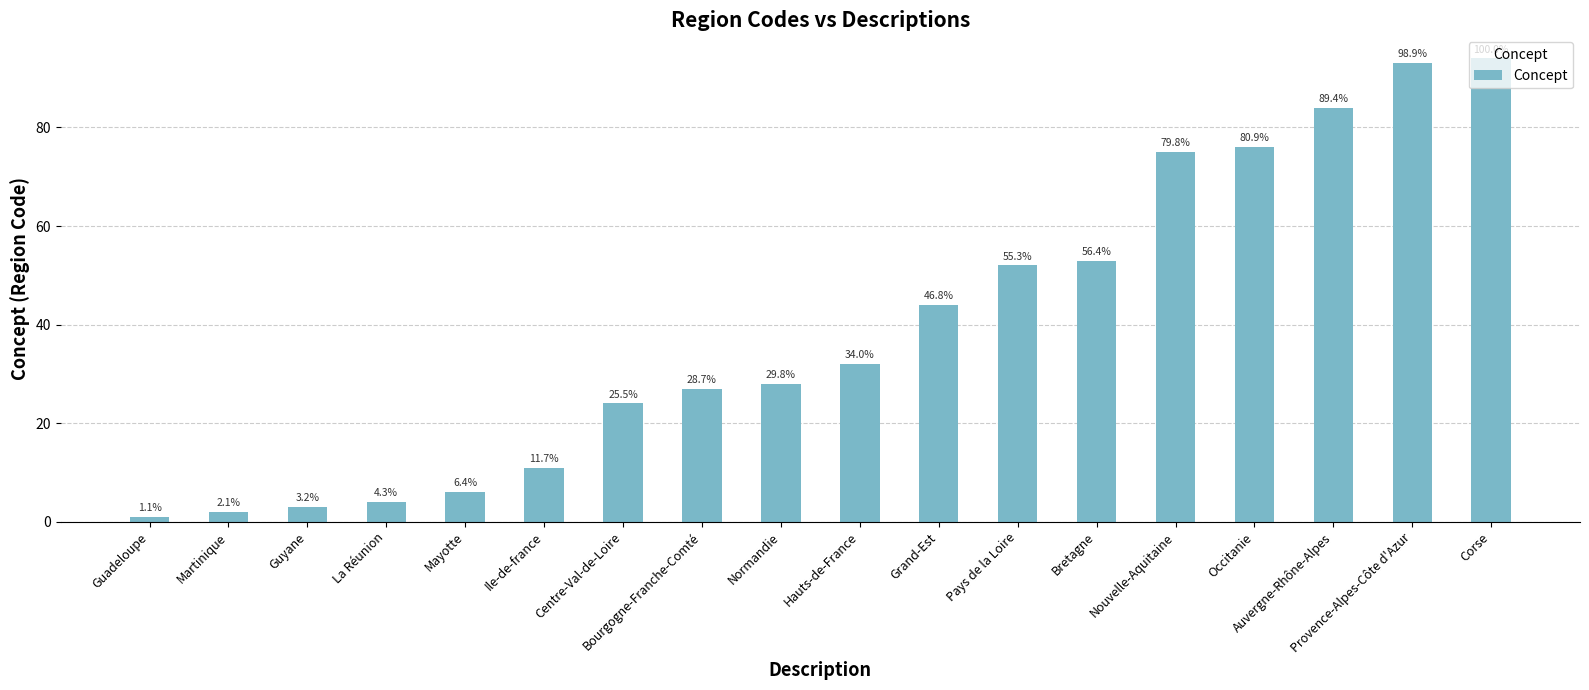

Where does the data first go above 32?

Grand-Est